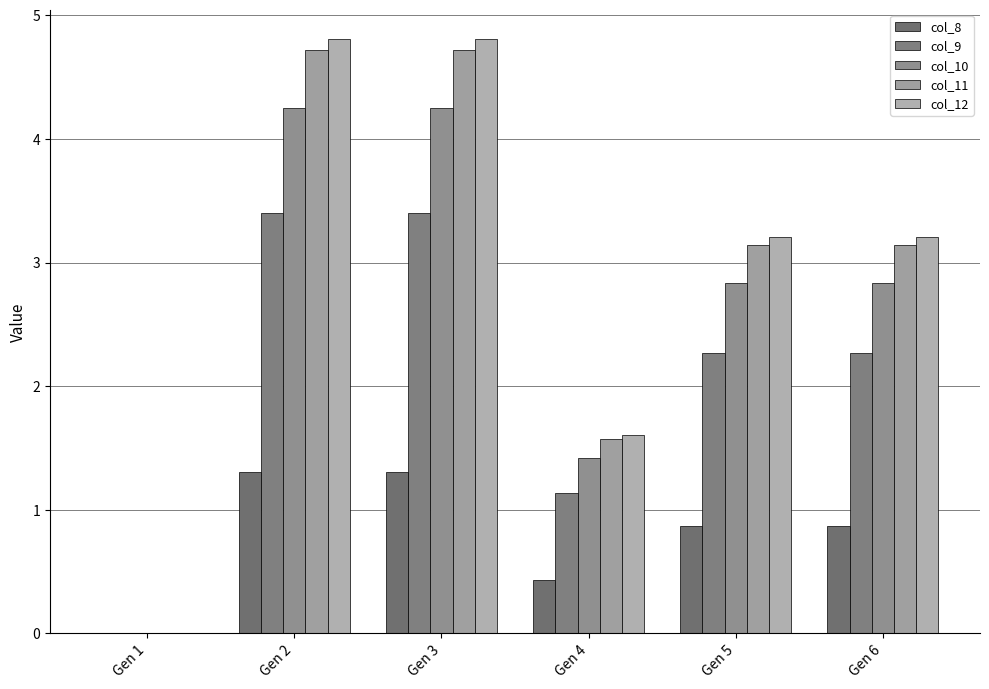

How many values in the col_10 series exceed 2?

4